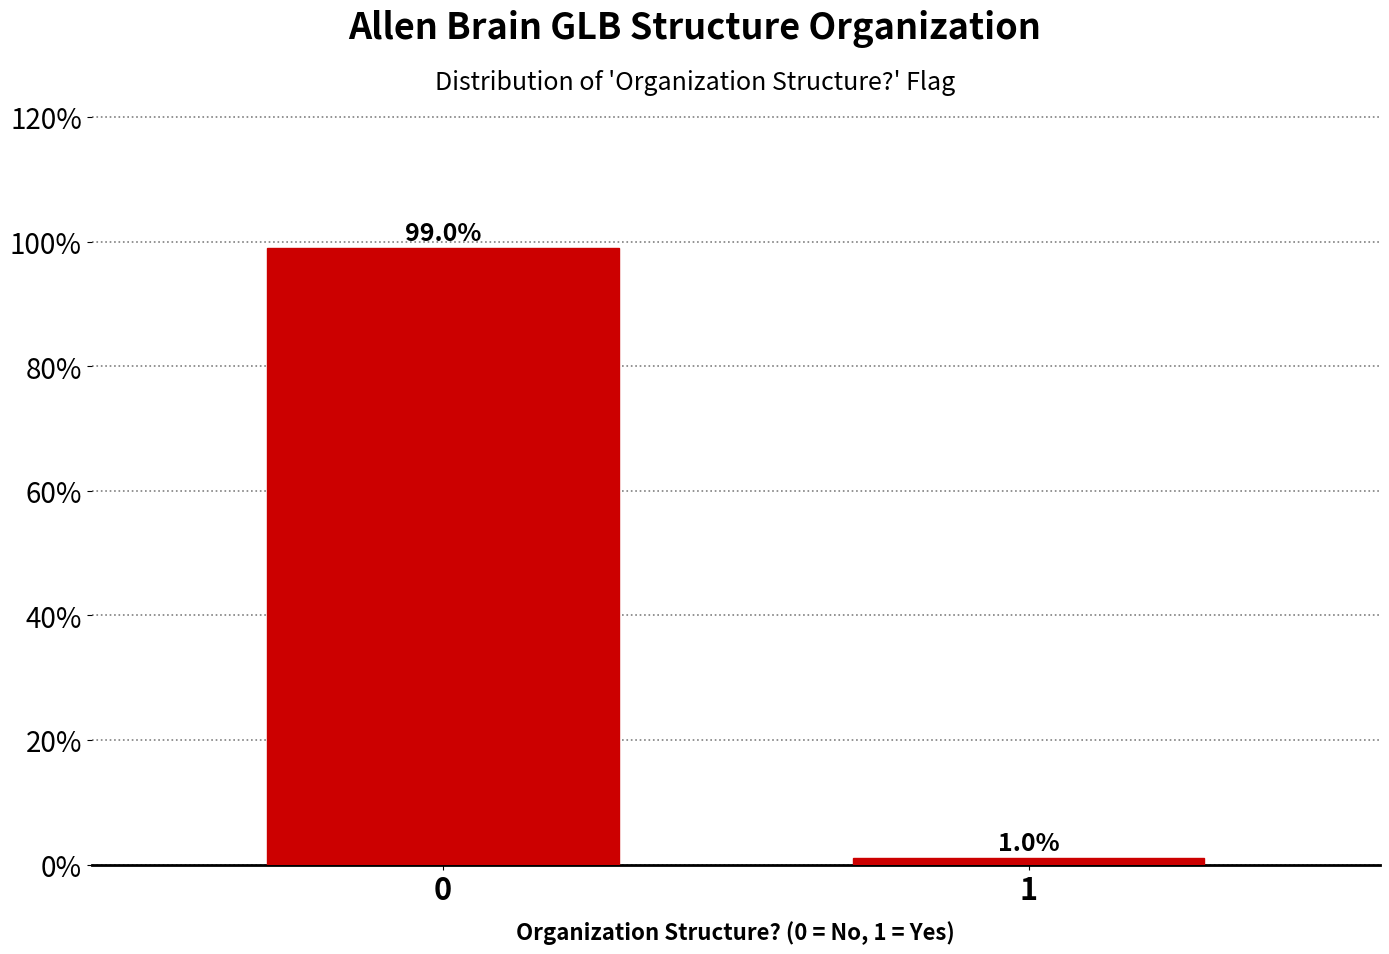

Reading left to right, what are all the values shown in this chart?

0=99.0	1=1.0